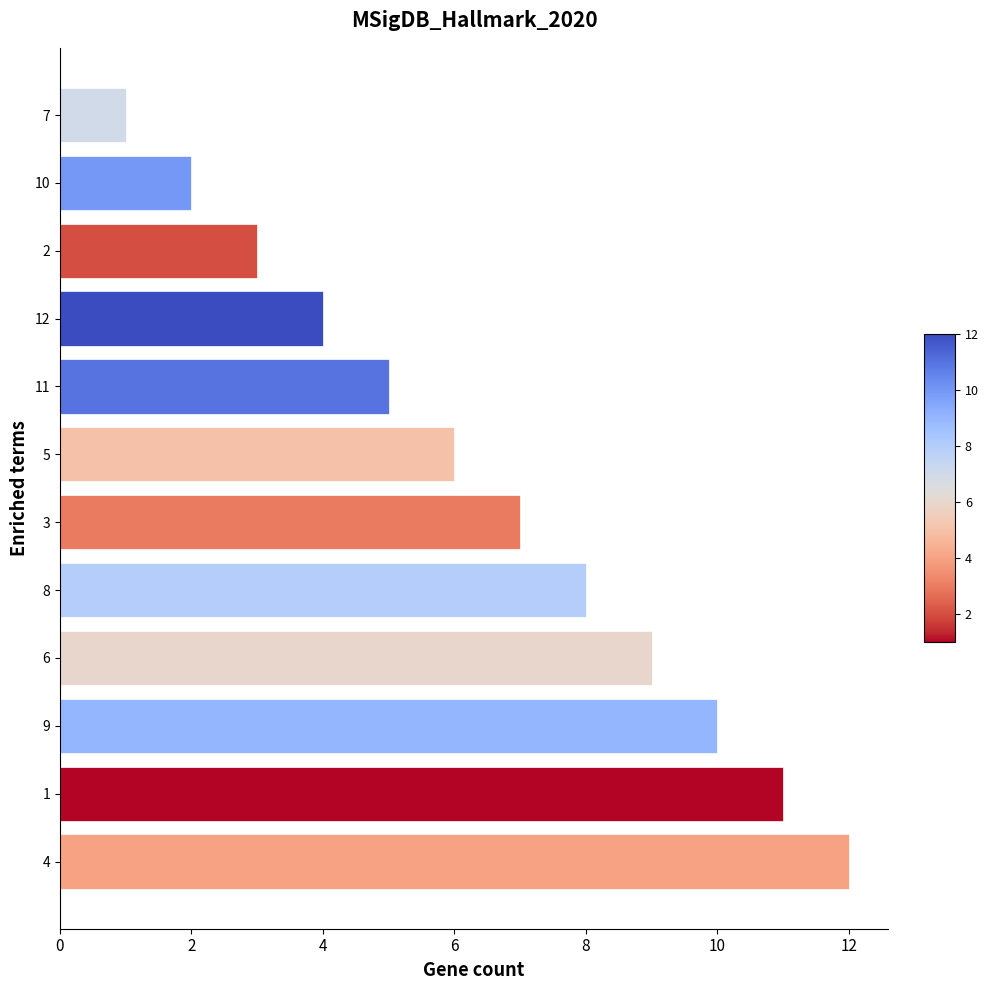

True or false: the data shows 21 at 11.

False